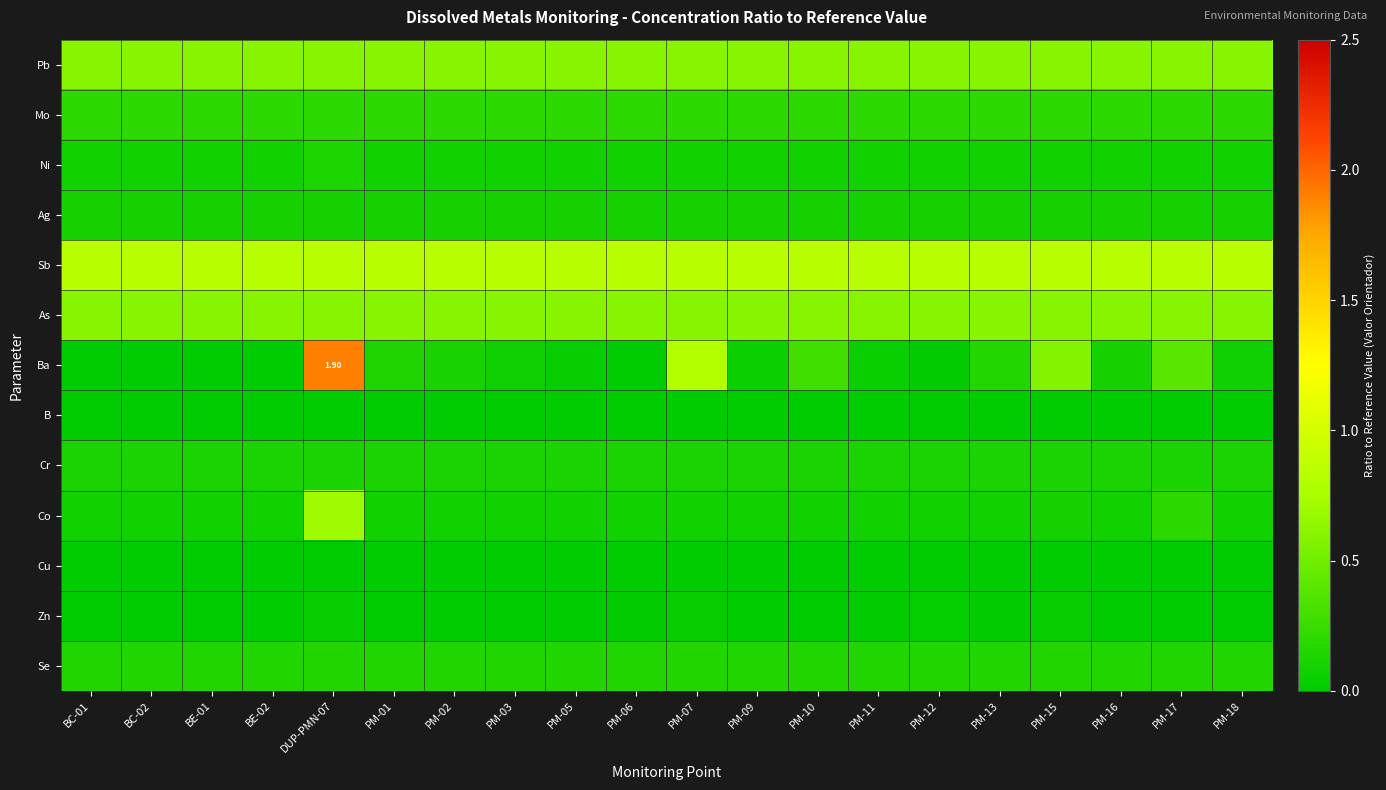

How many data points does each series have?

20